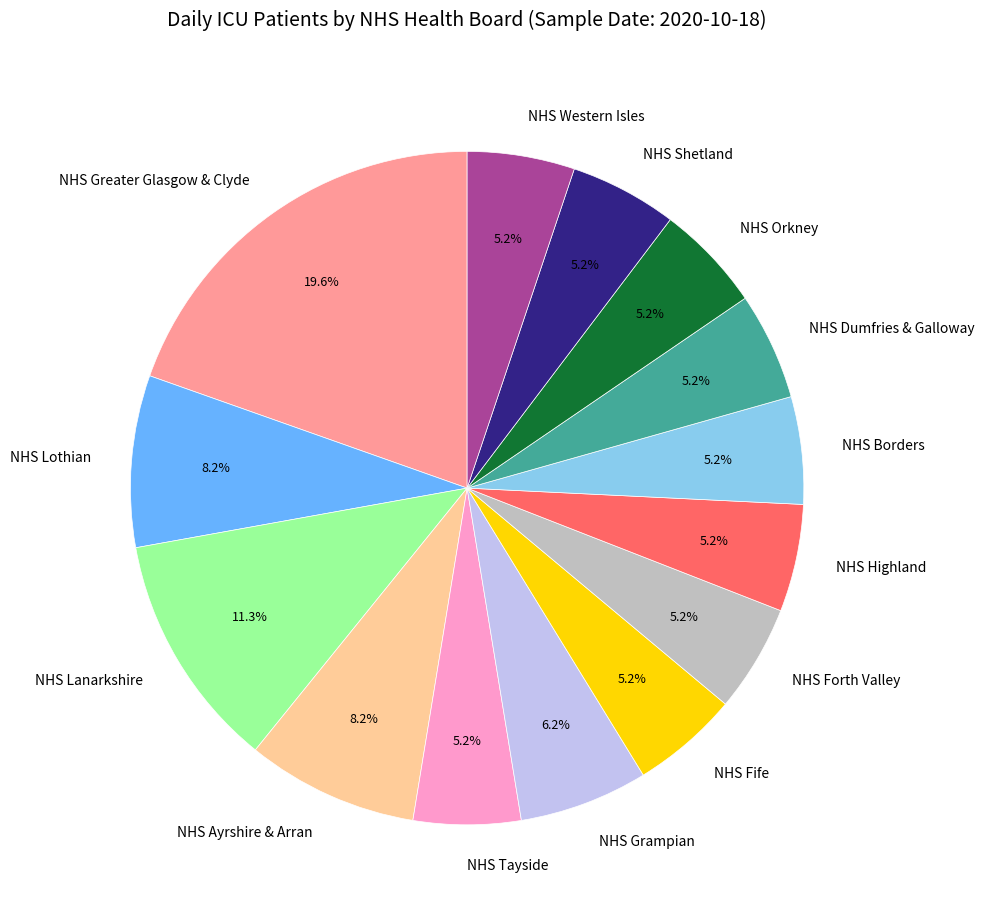

Is NHS Forth Valley the majority of the pie?

No